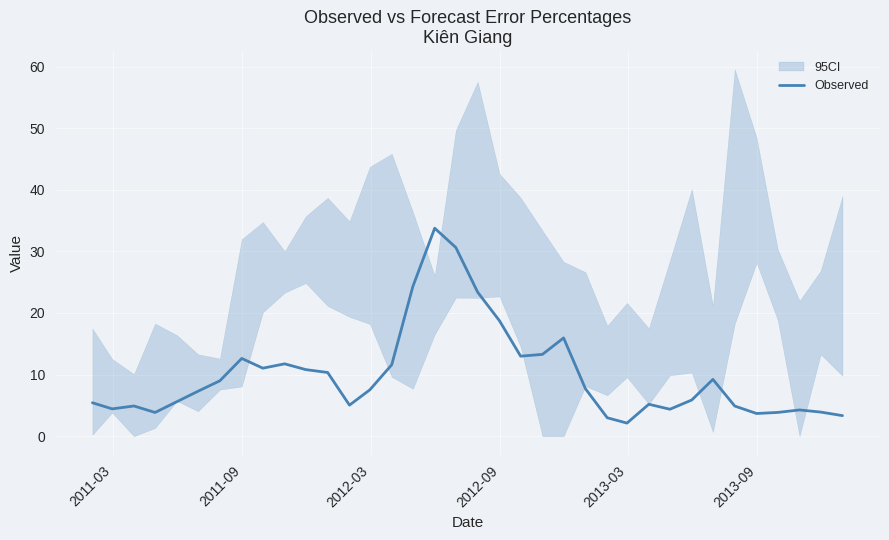

What is the maximum value for Observed?

33.8